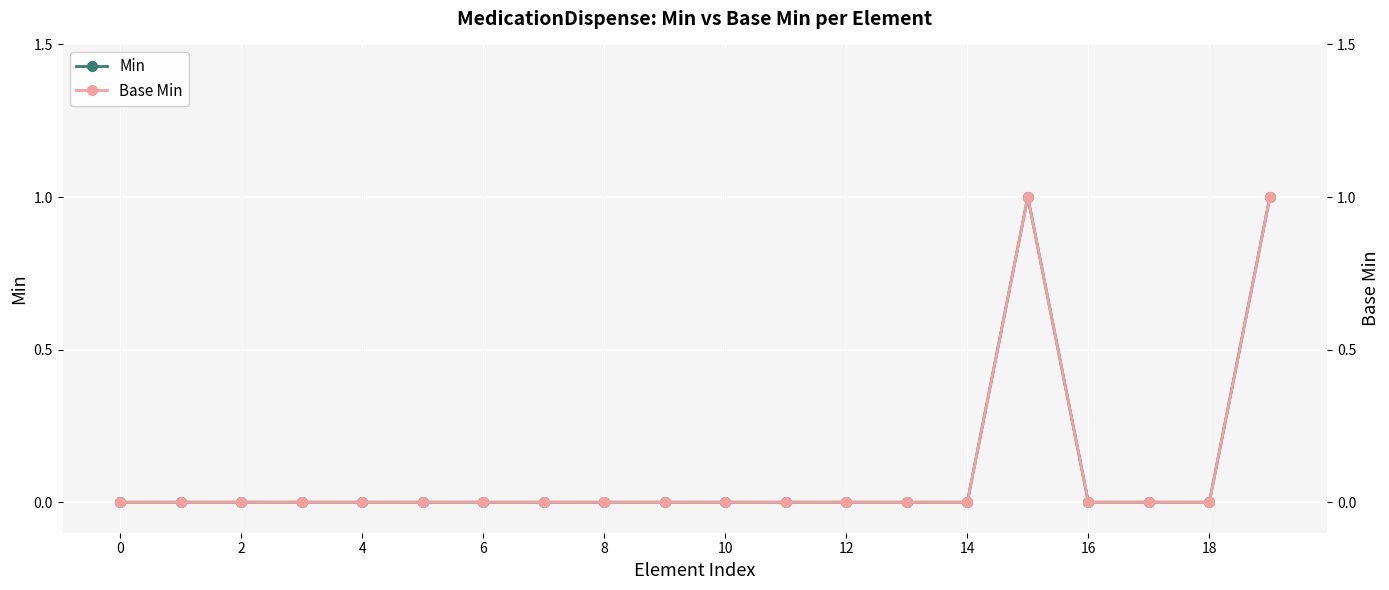

Reading left to right, extract all data points from this chart.

Min: 0	0	0	0	0	0	0	0	0	0	0	0	0	0	0	1	0	0	0	1
Base Min: 0	0	0	0	0	0	0	0	0	0	0	0	0	0	0	1	0	0	0	1